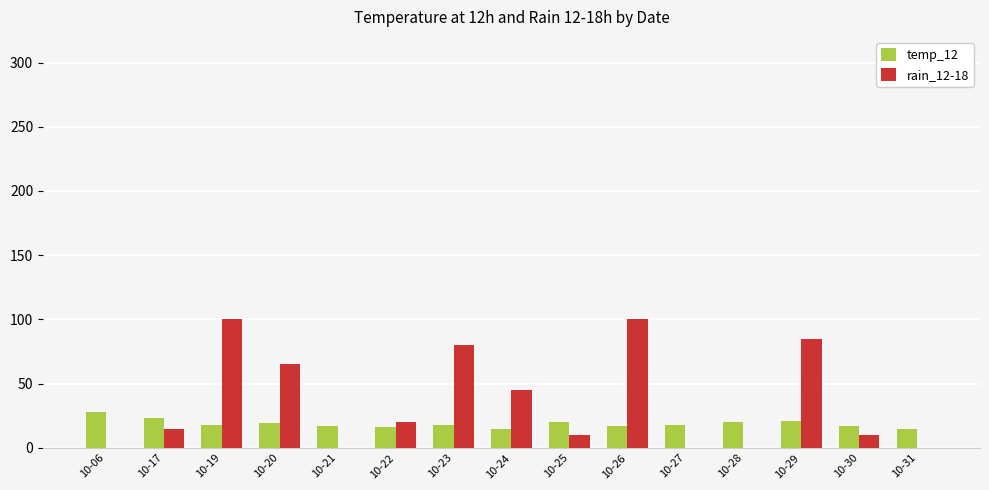

Which series changed the most between 10-26 and 10-30?

rain_12-18